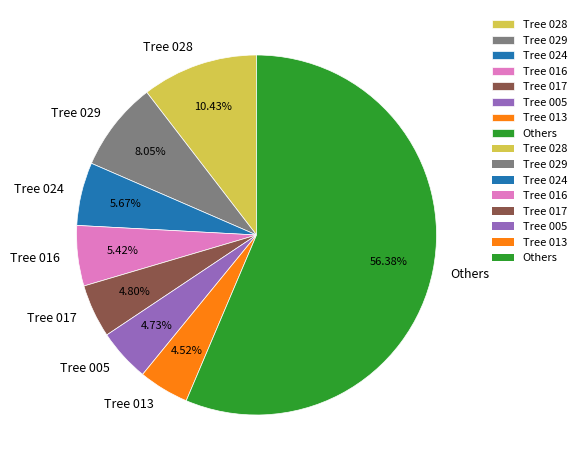

Which category has the biggest portion of the pie?

Others